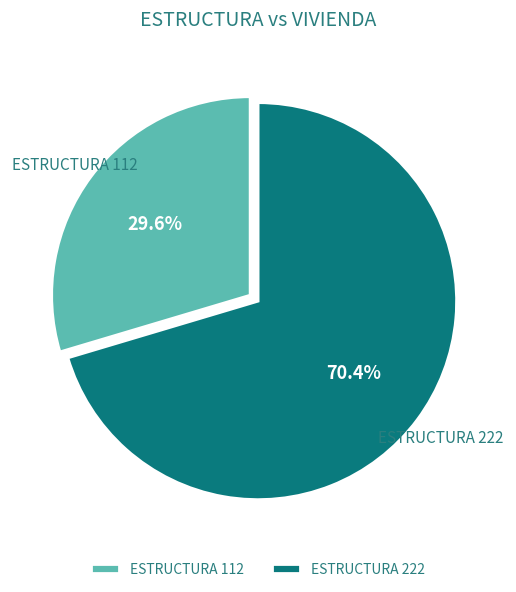

Which slice represents more than half of the pie?

ESTRUCTURA 222